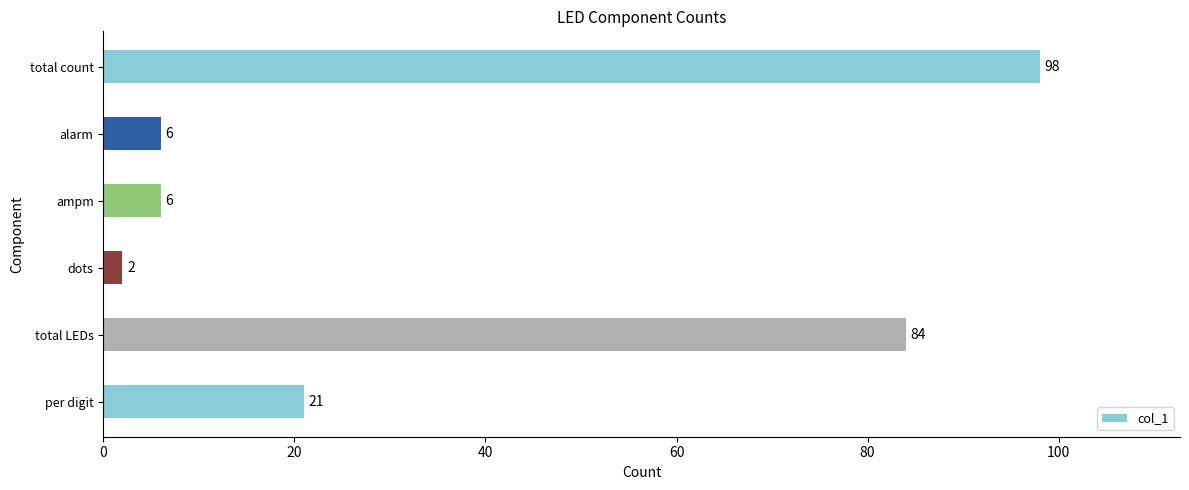

Which has a higher value, ampm or total LEDs?

total LEDs